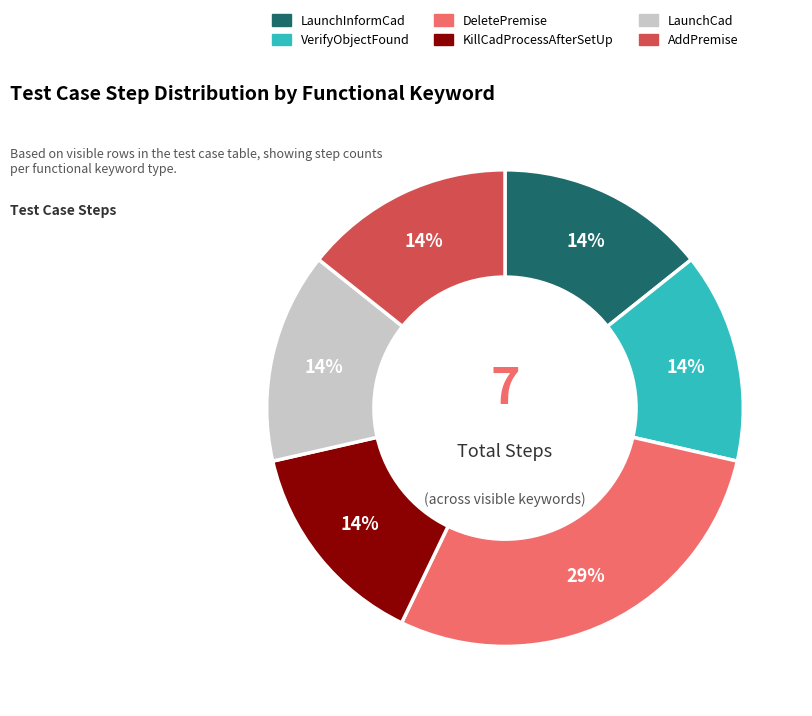

Is there any slice that represents more than half of the pie?

No